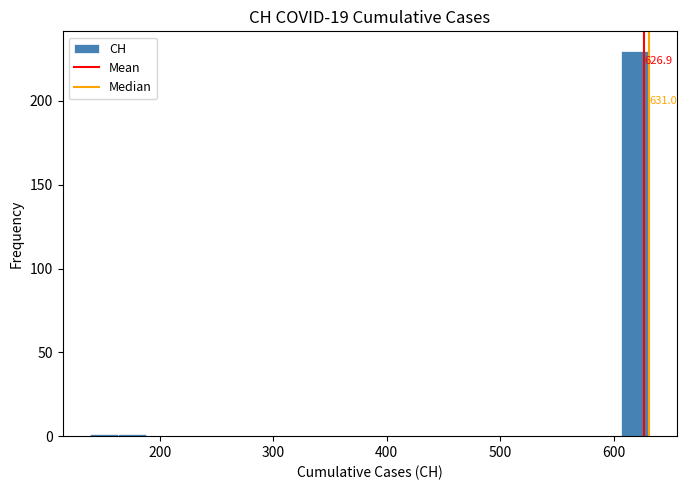

Read against the x-axis, roughly where is the centre of the tallest bar?

620